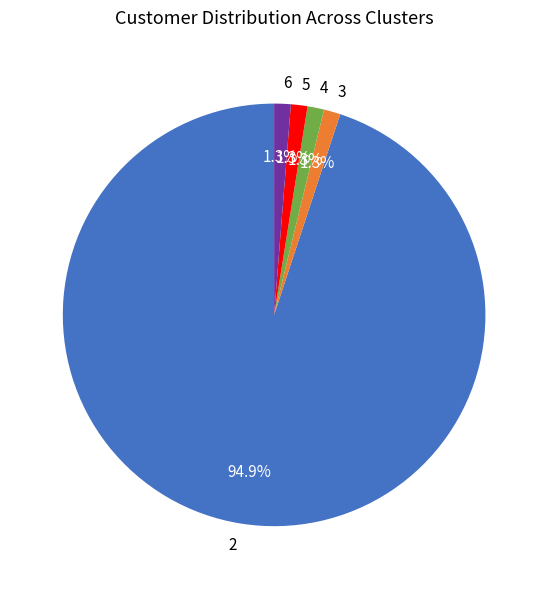

To the nearest percent, what is the difference between the largest and smallest slice percentages?

94%